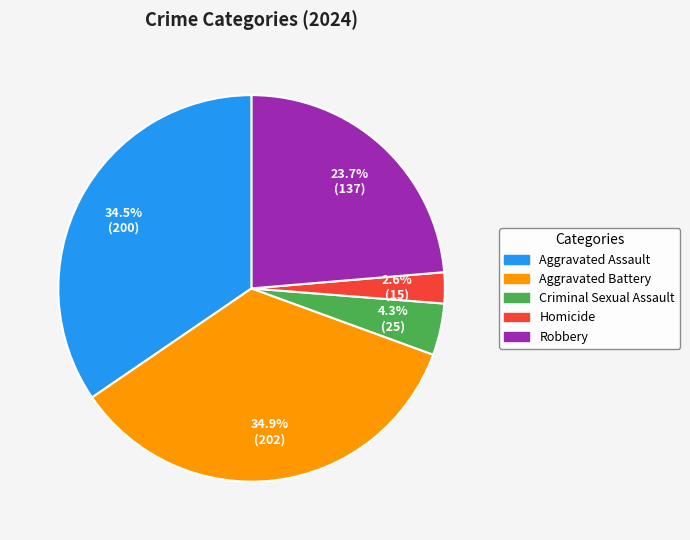

Count the number of slices in the pie.

5